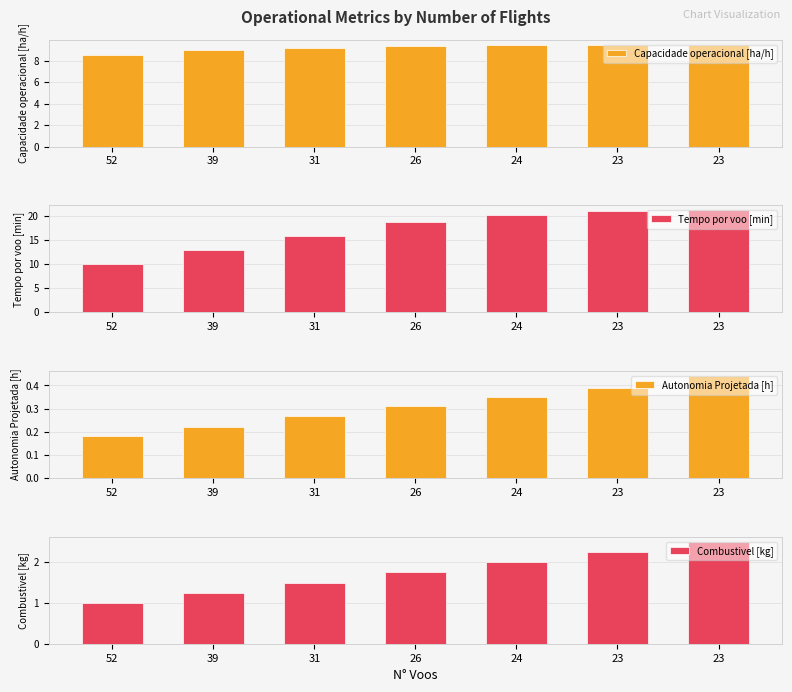

What is the minimum value for Tempo por voo [min]?

10.0